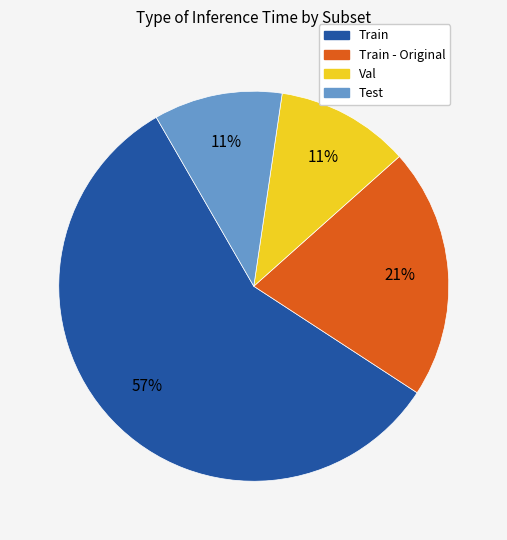

To the nearest percent, what is the average slice percentage?

25%